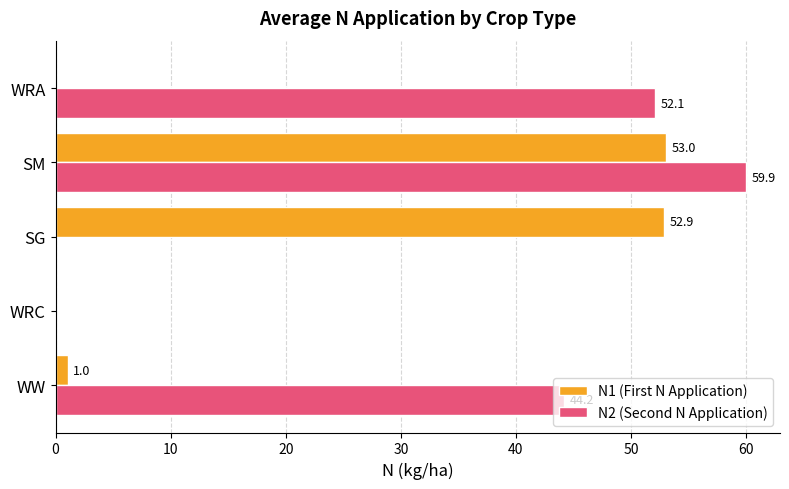

At which category is the sum across all series the highest?

SM